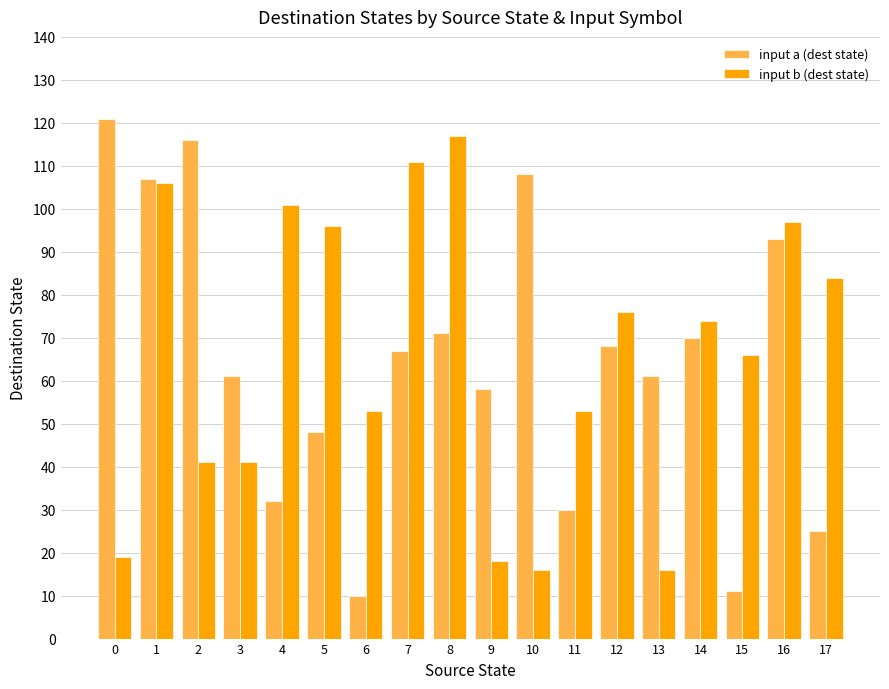

At how many categories does at least one series exceed 112?

3